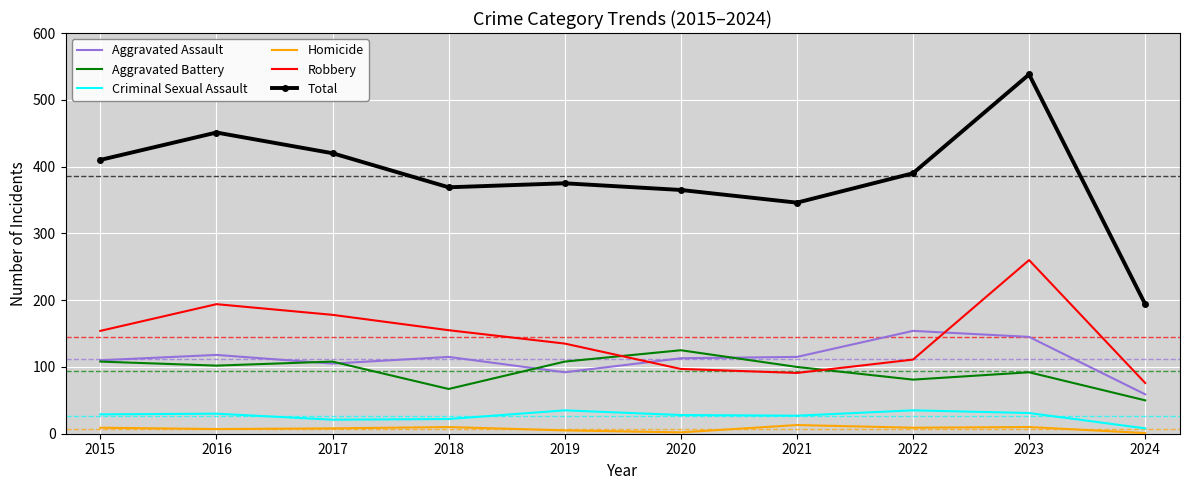

True or false: Aggravated Assault and Total cross at least once.

False